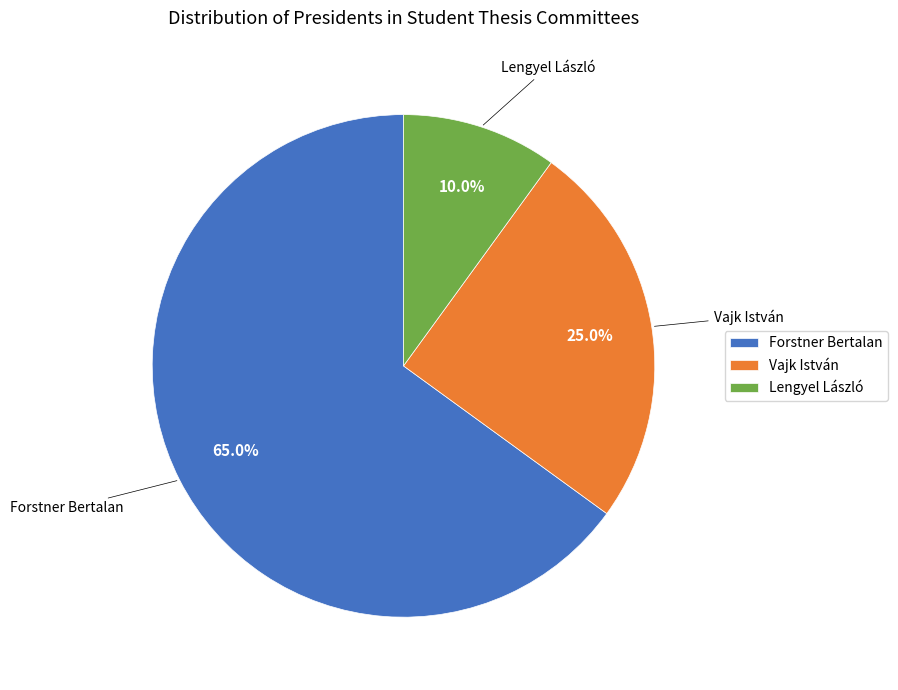

How many segments does this pie chart have?

3